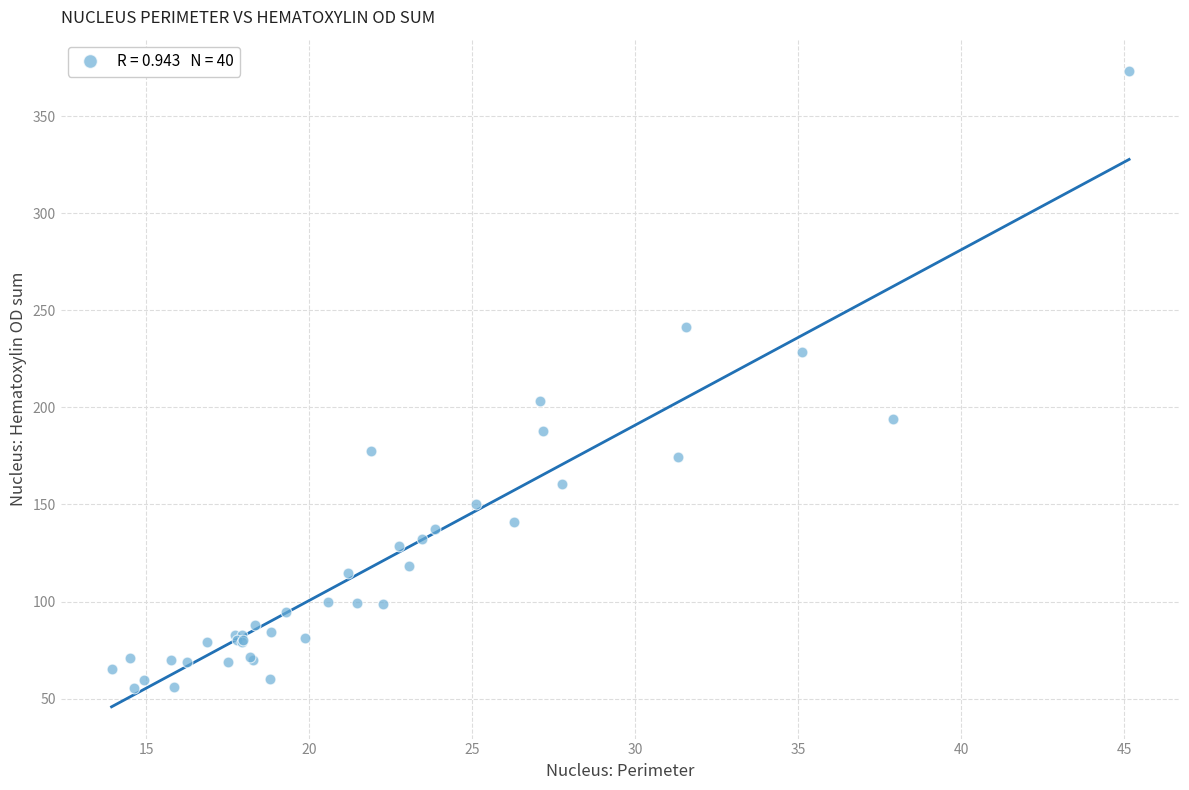

What Y value in the scatter plot is closest to 214?

203.4